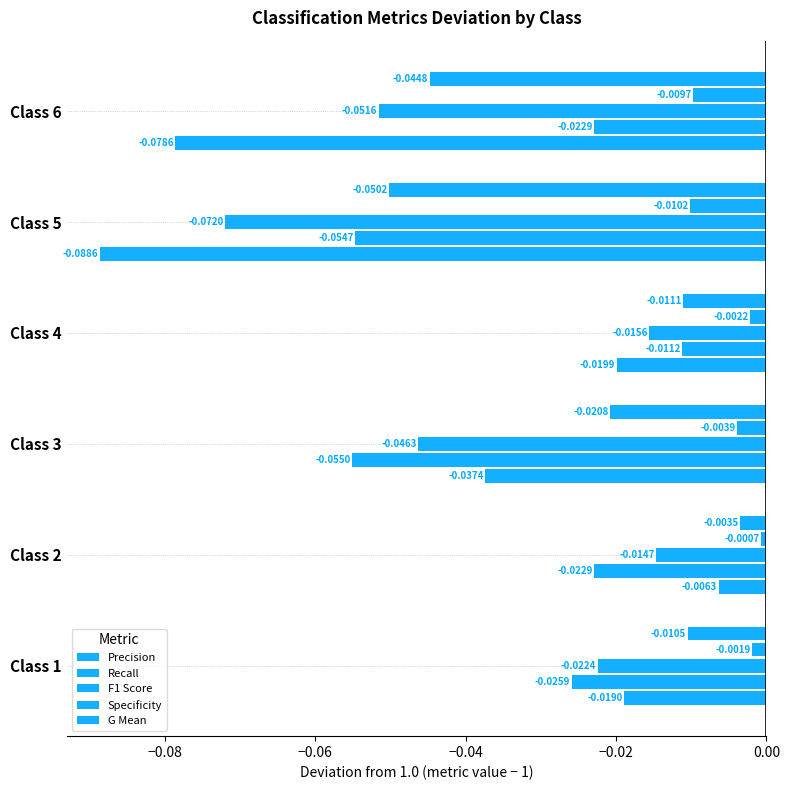

How many categories are shown in the chart?

6